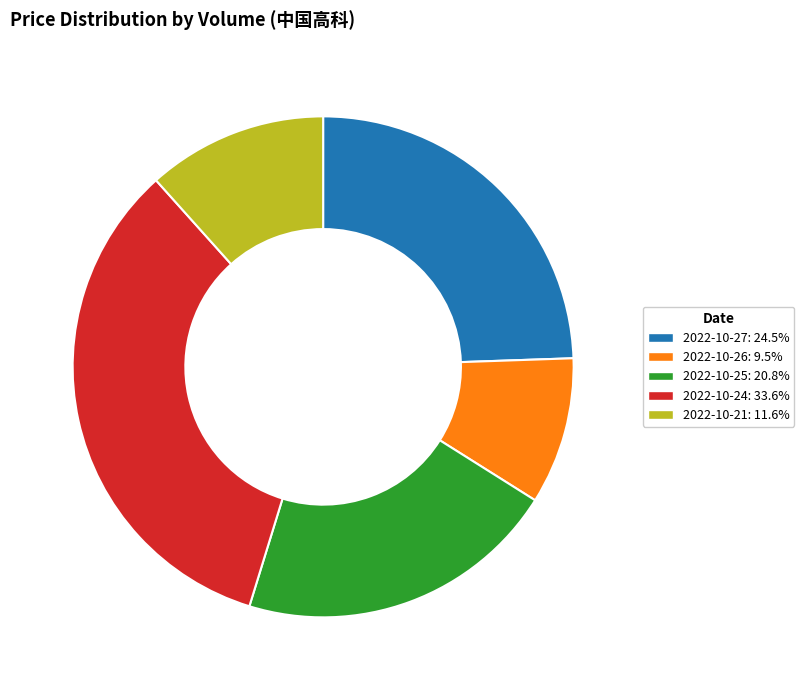

Is it true that 2022-10-27 is 31% of the pie?

False